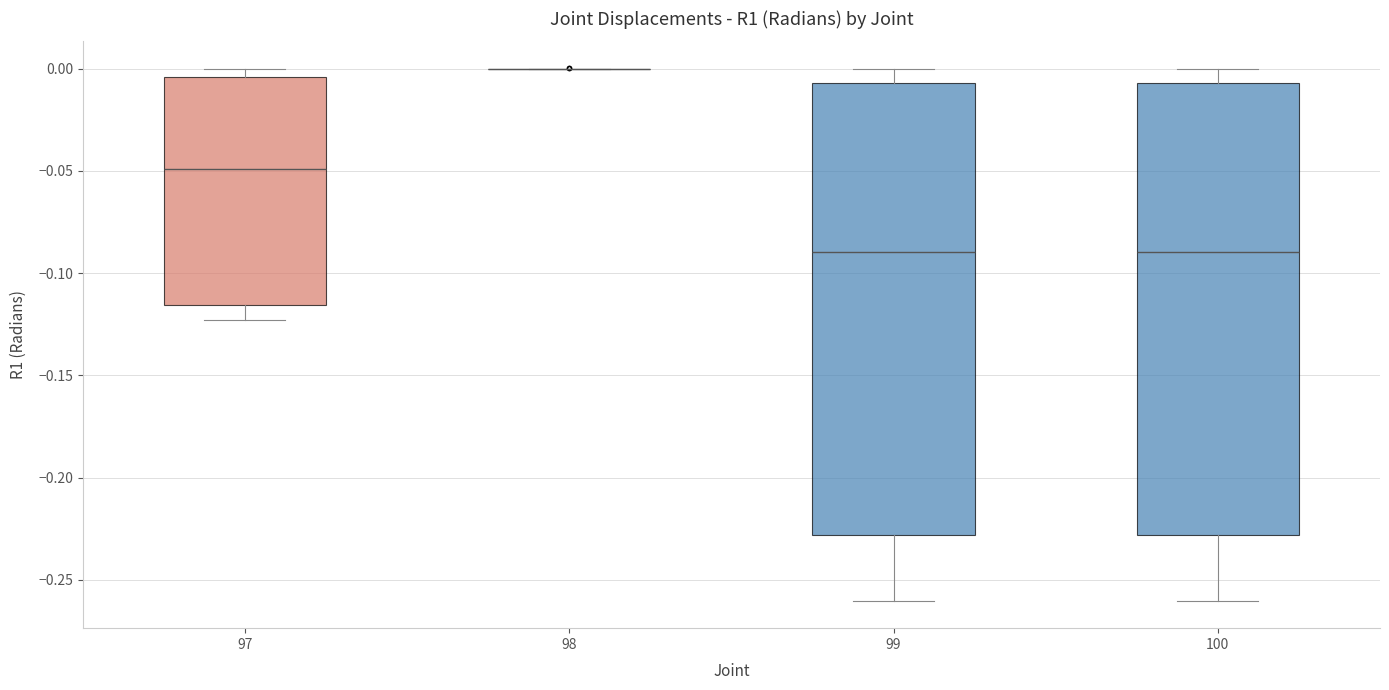

Reading left to right, transcribe this box plot: for each box, give where its median line is, the range the box spans, and where its two whiskers end, as read against the y-axis. The values are not printed on the chart, so give them approximately, as read against the axis.

97: median -0.050, box -0.115 to -0.005, whiskers -0.125 to 0.000
98: box collapsed to a line at 0.000, whiskers 0.000 to 0.000
99: median -0.090, box -0.230 to -0.005, whiskers -0.260 to 0.000
100: median -0.090, box -0.230 to -0.005, whiskers -0.260 to 0.000